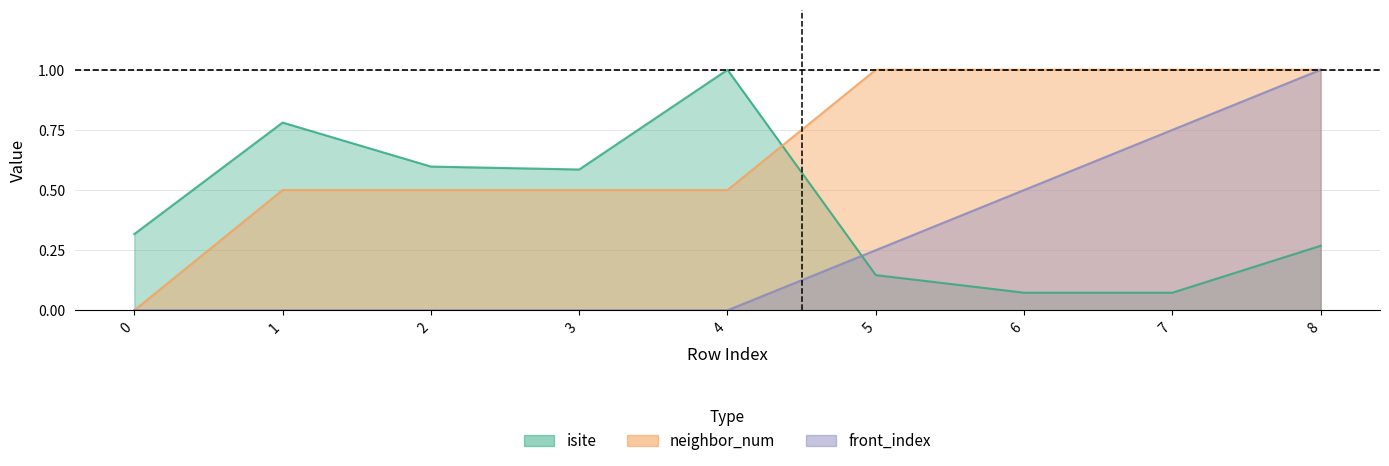

What are all the series names shown in the legend?

isite, neighbor_num, front_index